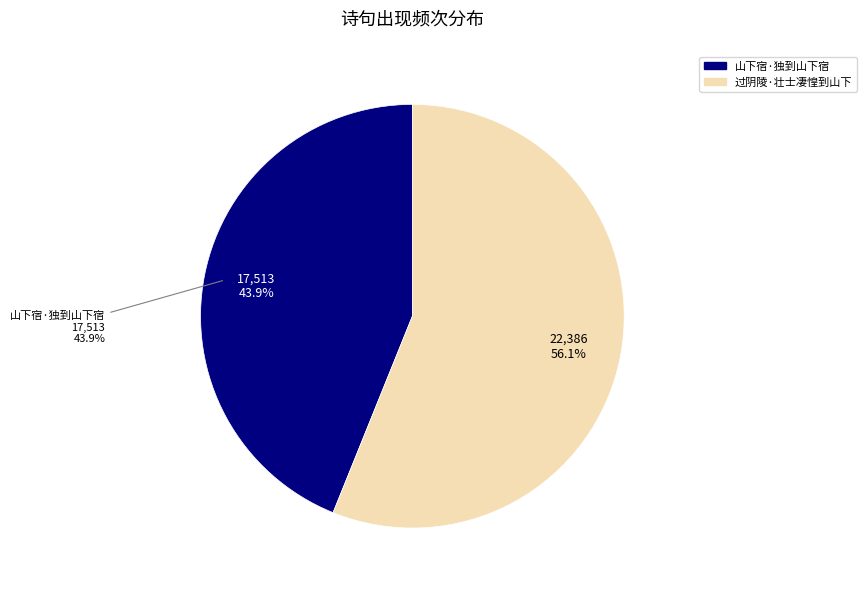

What portion of the pie excludes 过阴陵·壮士凄惶到山下?

43.9%